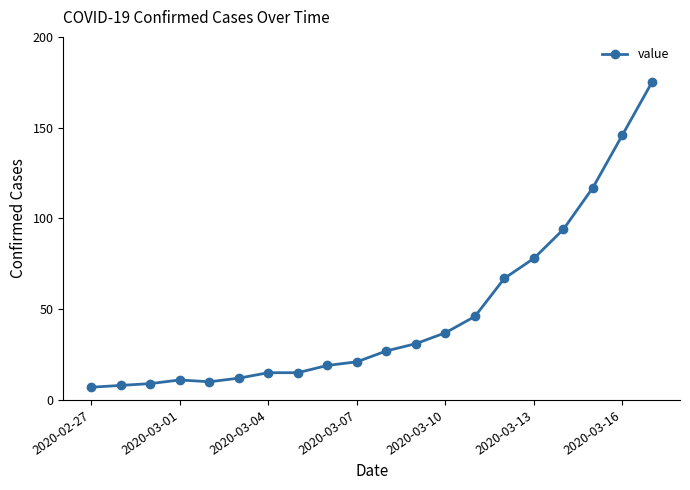

What is the sum of all values?

945